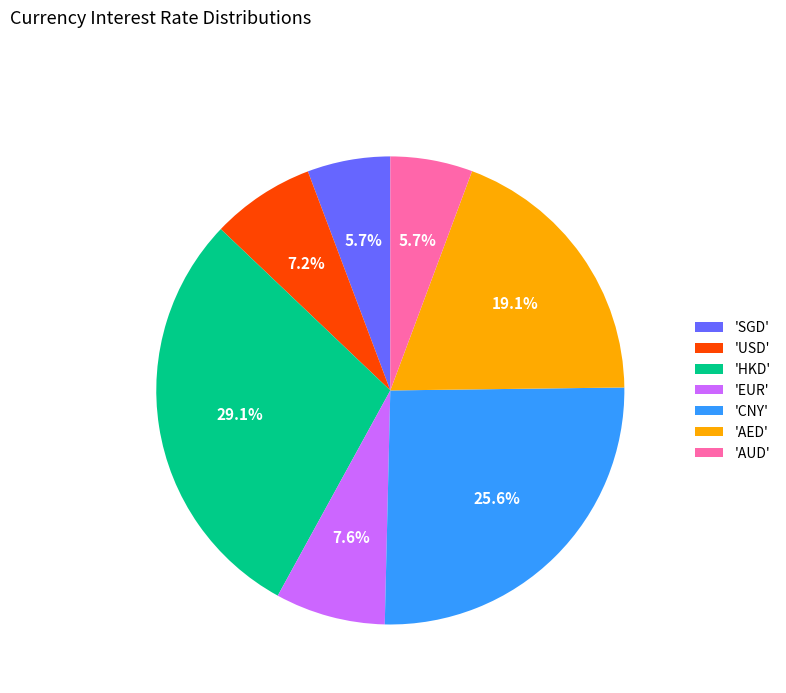

Count the number of slices in the pie.

7